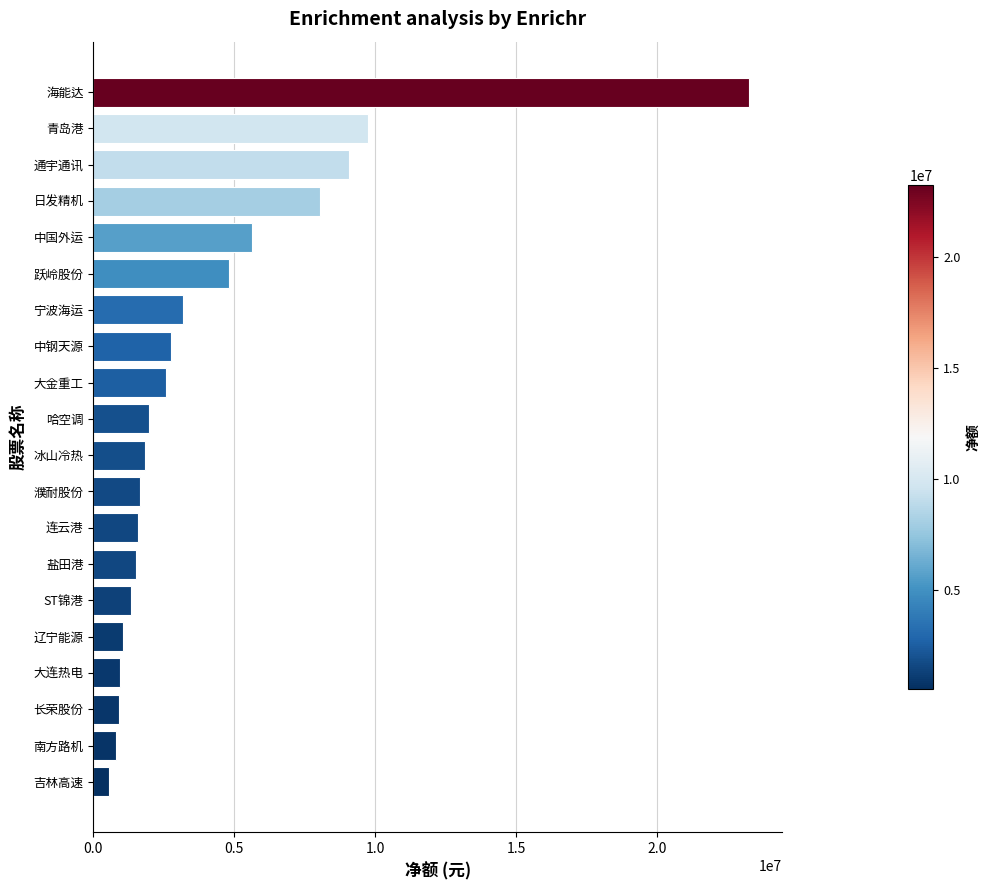

Does the chart contain any negative values?

No